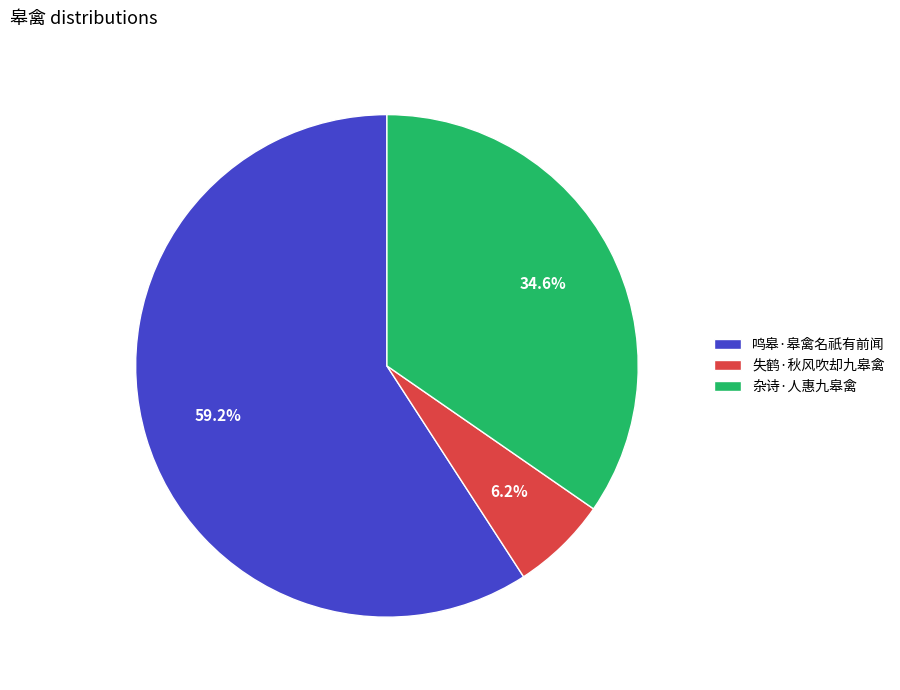

What percentage is the 鸣皋·皋禽名祇有前闻 slice, to the nearest percent?

59%